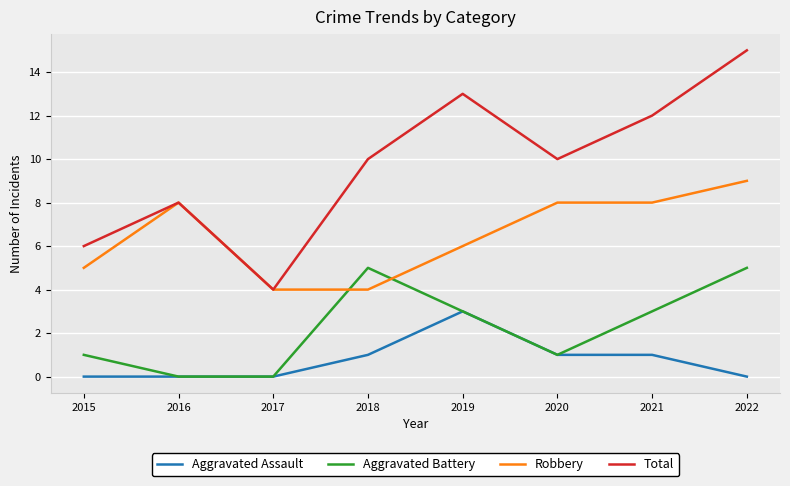

The Aggravated Assault series shows 1 at 2018. True or false?

True